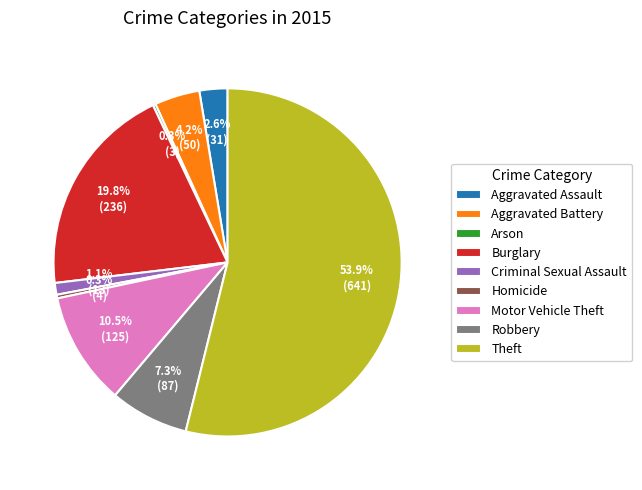

Which category has the biggest portion of the pie?

Theft